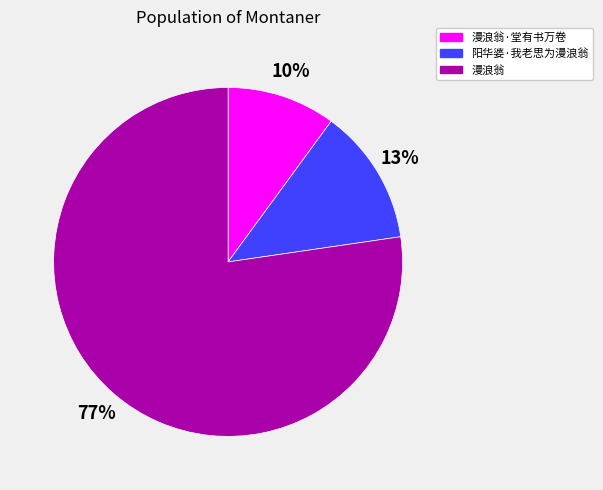

Is it true that 阳华婆·我老思为漫浪翁 is 28% of the pie?

False